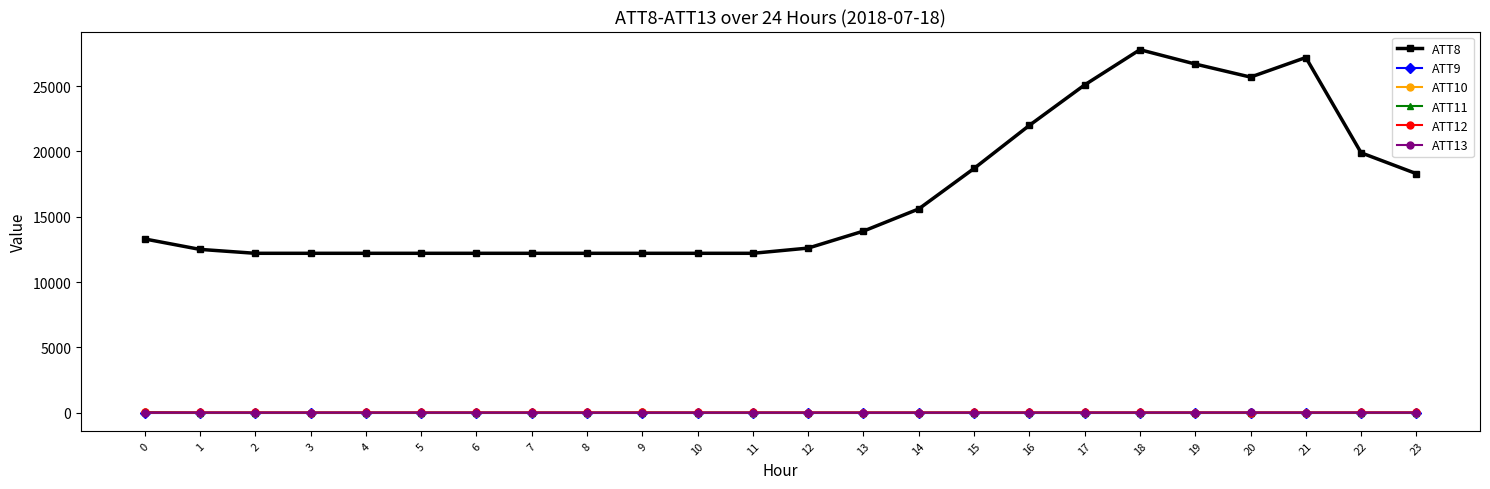

True or false: ATT8 and ATT11 cross at least once.

False